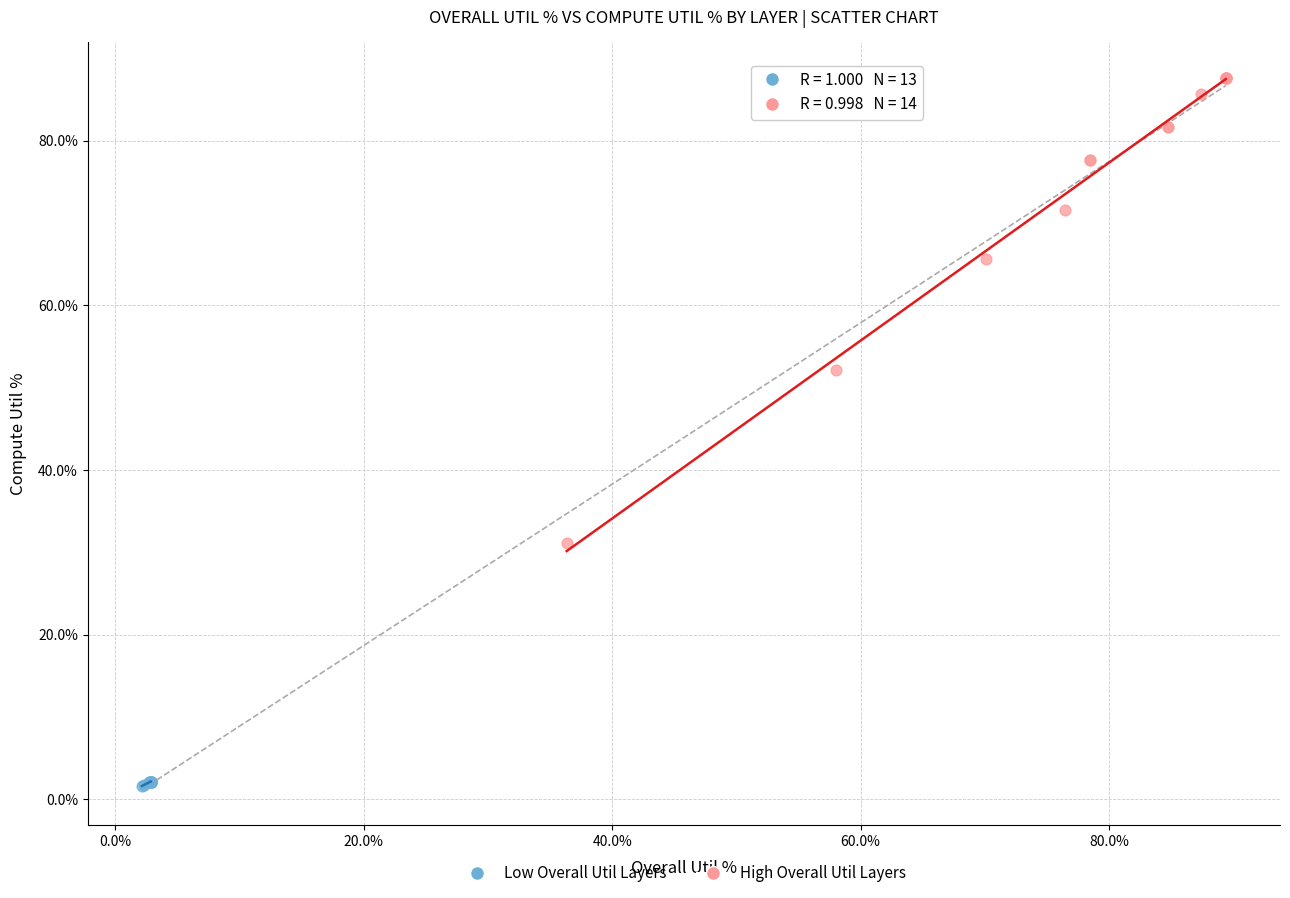

Which series has the largest Y range (max minus min)?

High Overall Util Layers